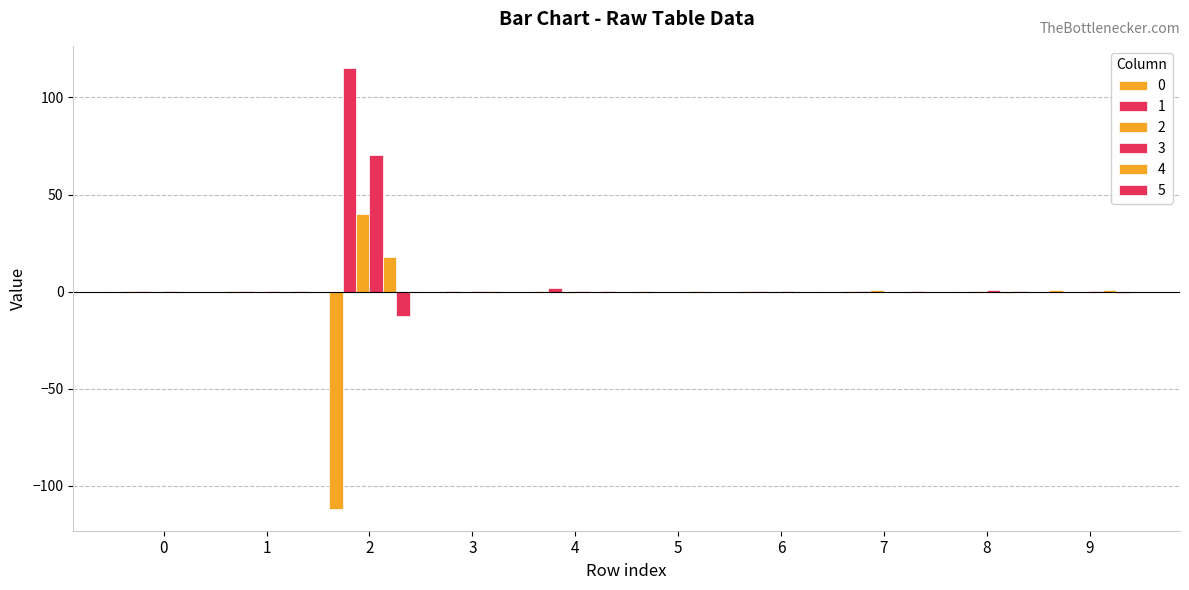

What is the total value across all series at 6?

0.4